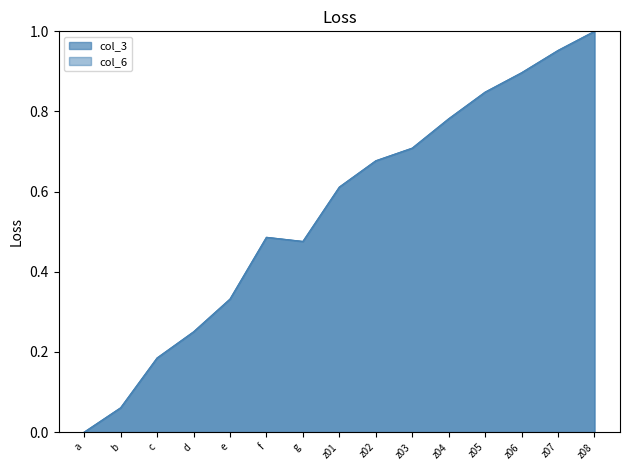

Between c and a, which is larger?

c